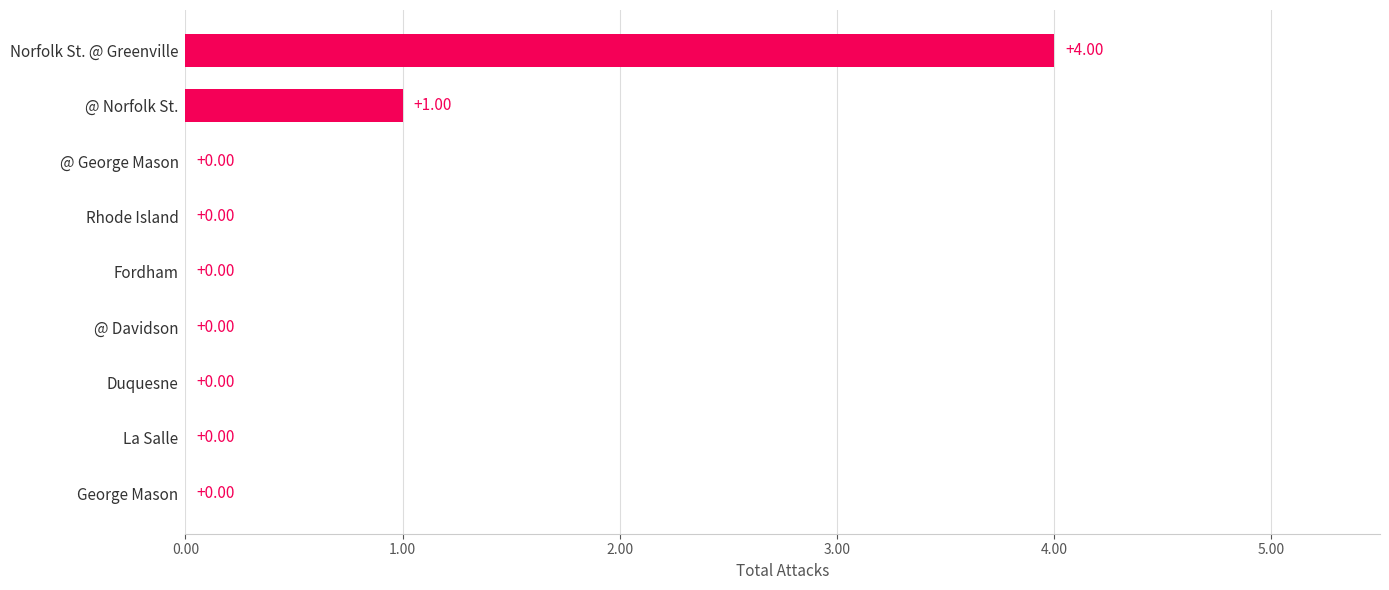

Where is the data nearest to the value 2?

@ Norfolk St.